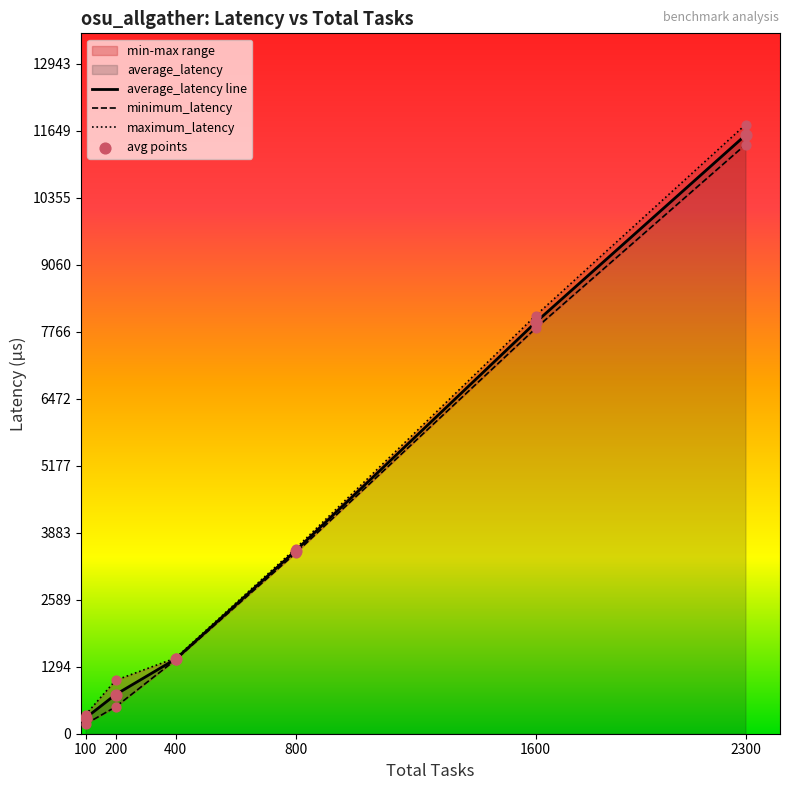

At how many categories does at least one series exceed 4204?

2